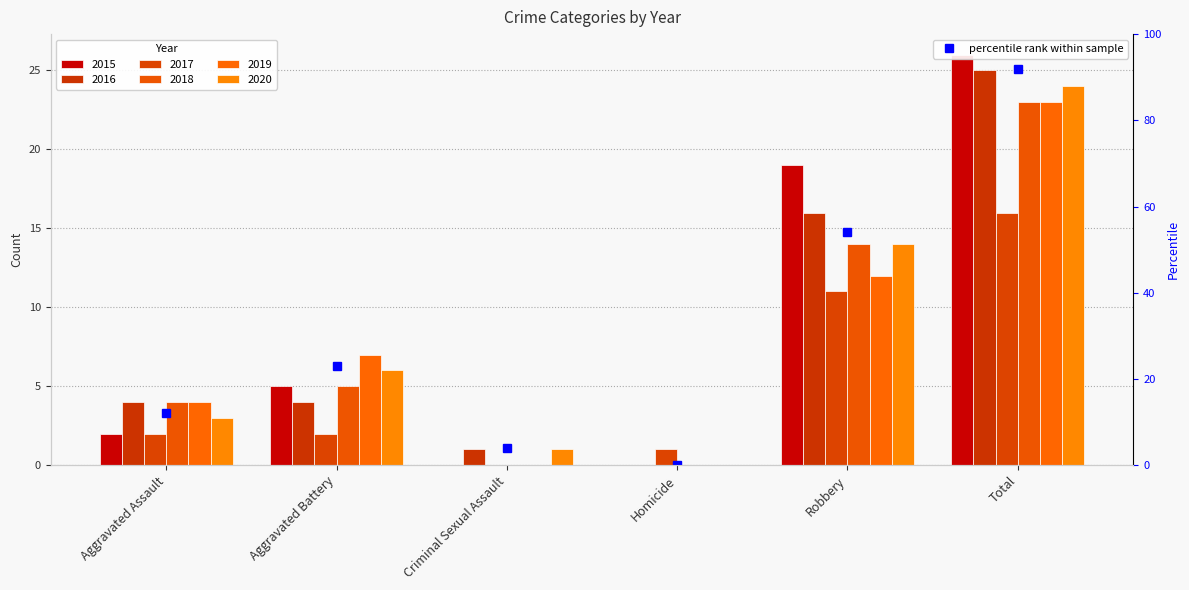

True or false: the data shows 6 at Aggravated Assault.

False